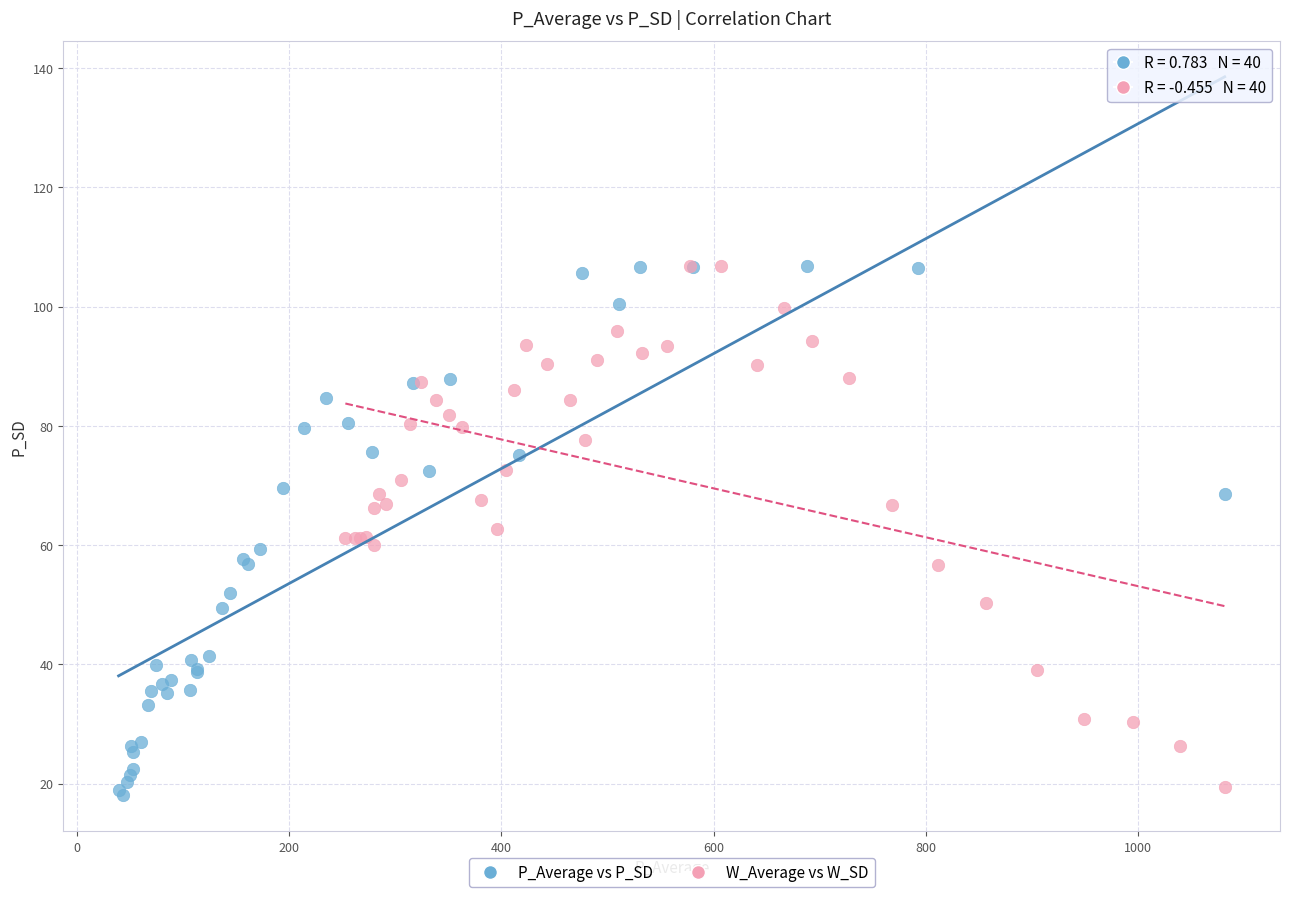

What are all the series names shown in the legend?

P_Average vs P_SD, W_Average vs W_SD